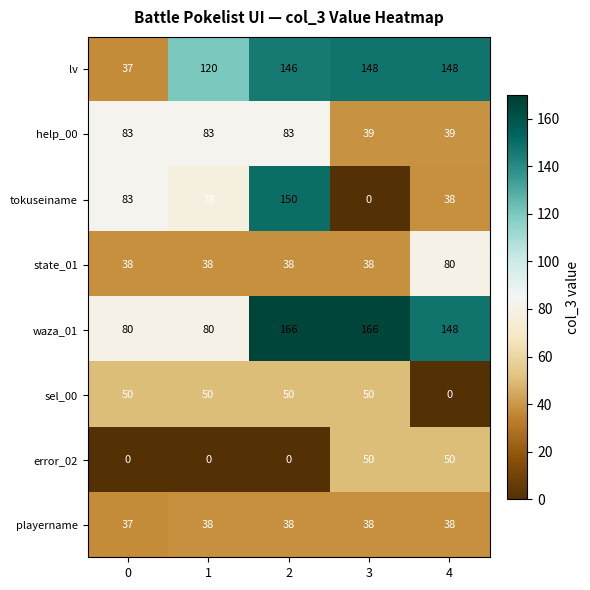

What is the spread (max minus min) of values at 3?

166